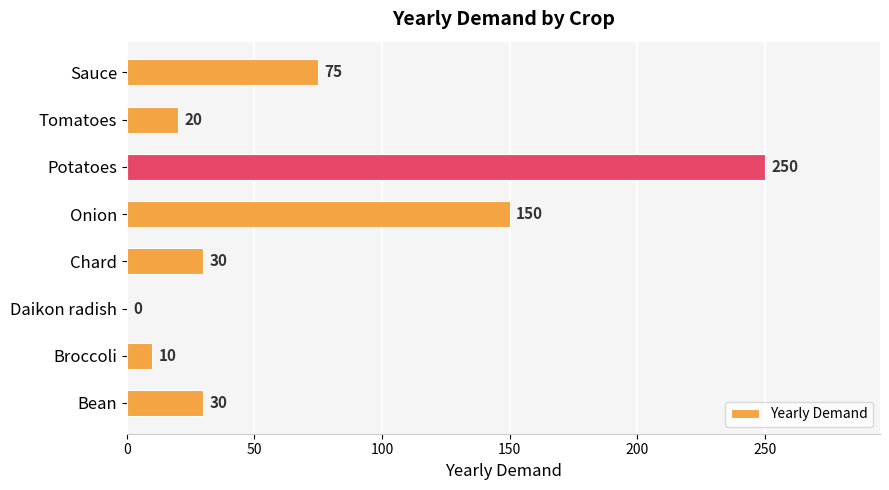

Which category has the highest value across all series?

Potatoes